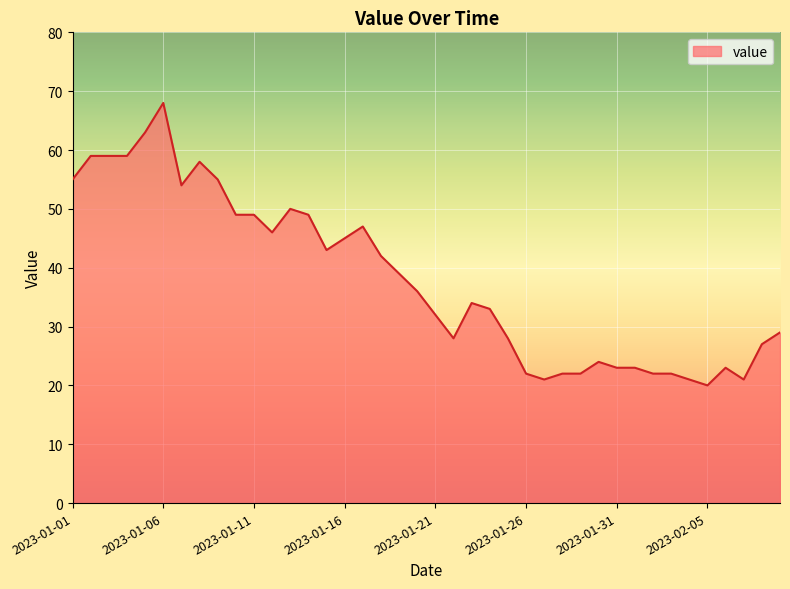

What is the minimum value shown in the chart?

20